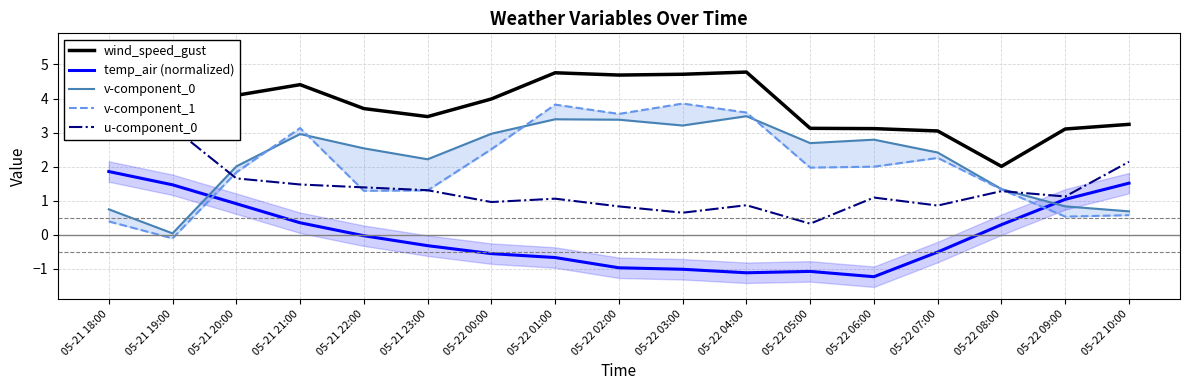

Which series has the largest total across all categories?

wind_speed_gust